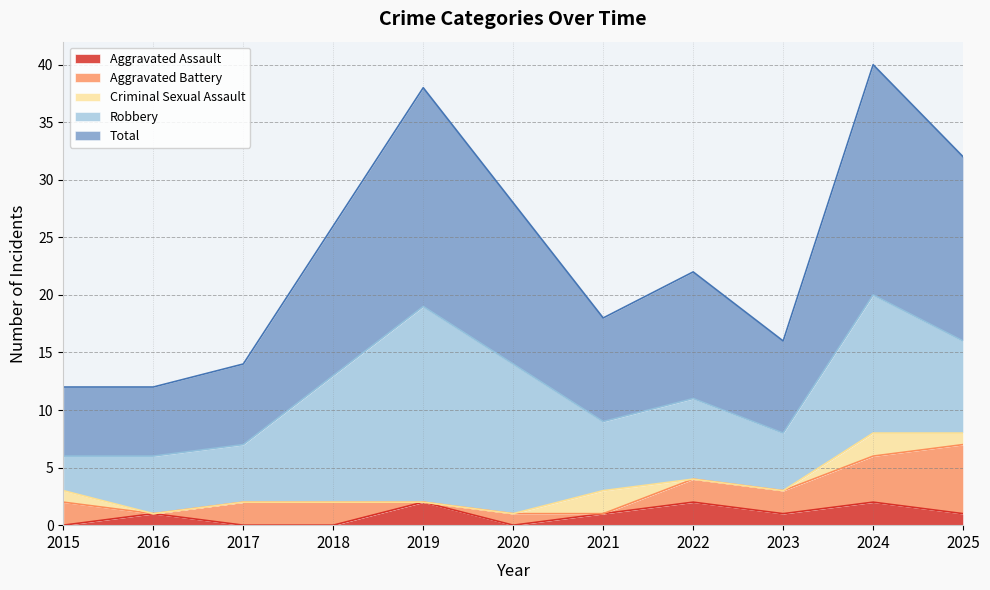

True or false: Aggravated Assault and Robbery intersect in this chart.

False